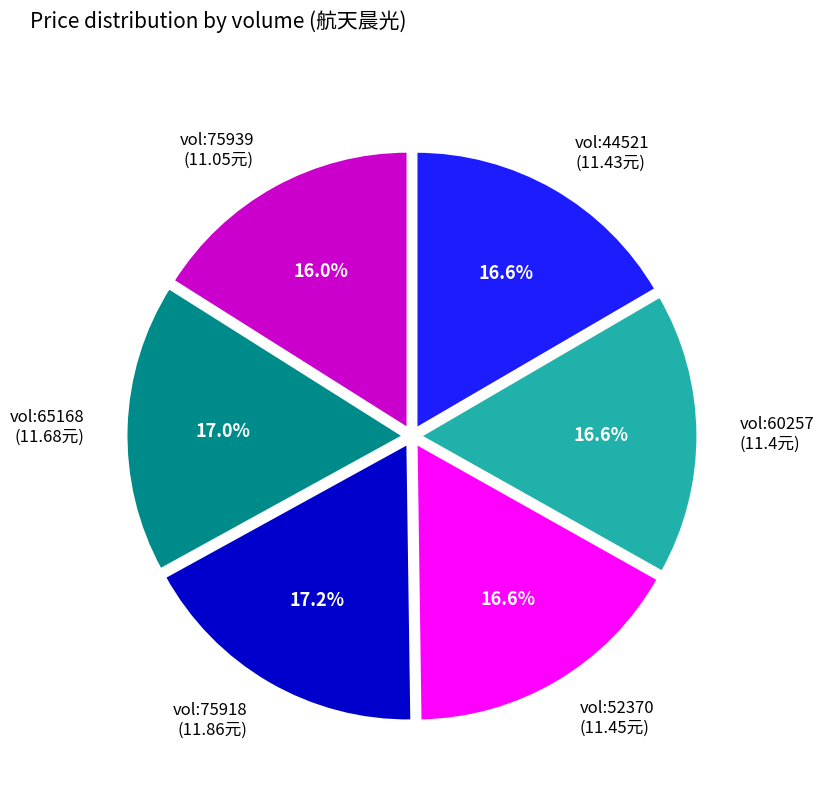

Is there a majority slice in this chart?

No